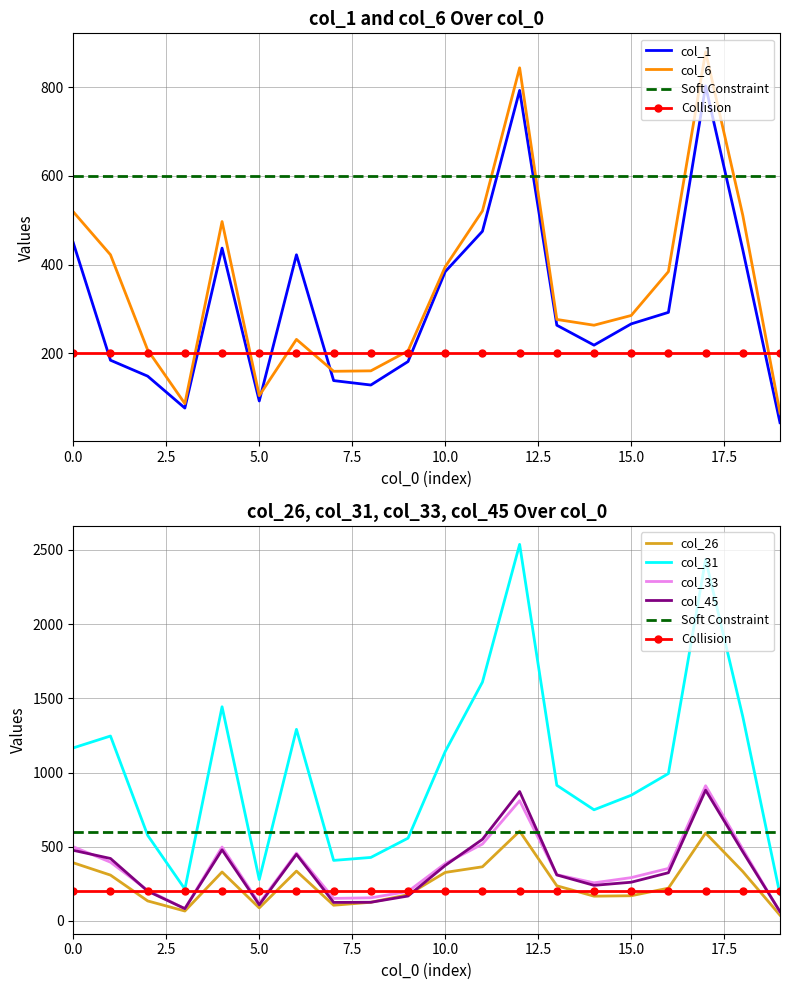

Read the col_33 value at 358.

354